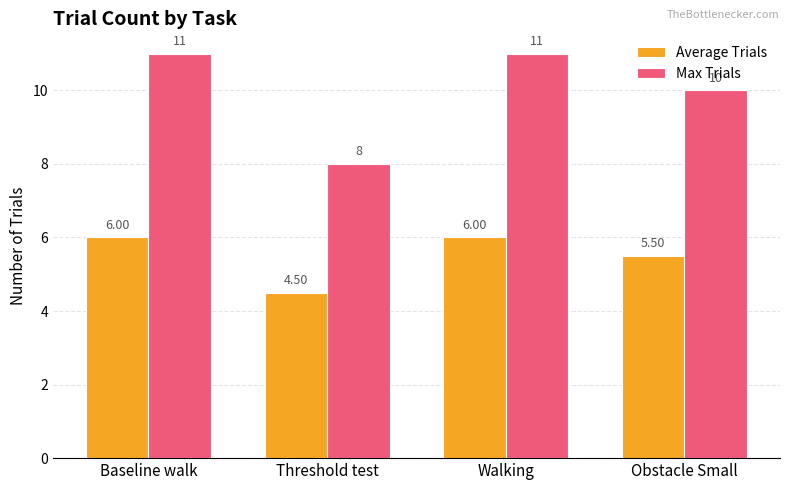

What is the value of the Average Trials bar at the 1st from the left?

6.0